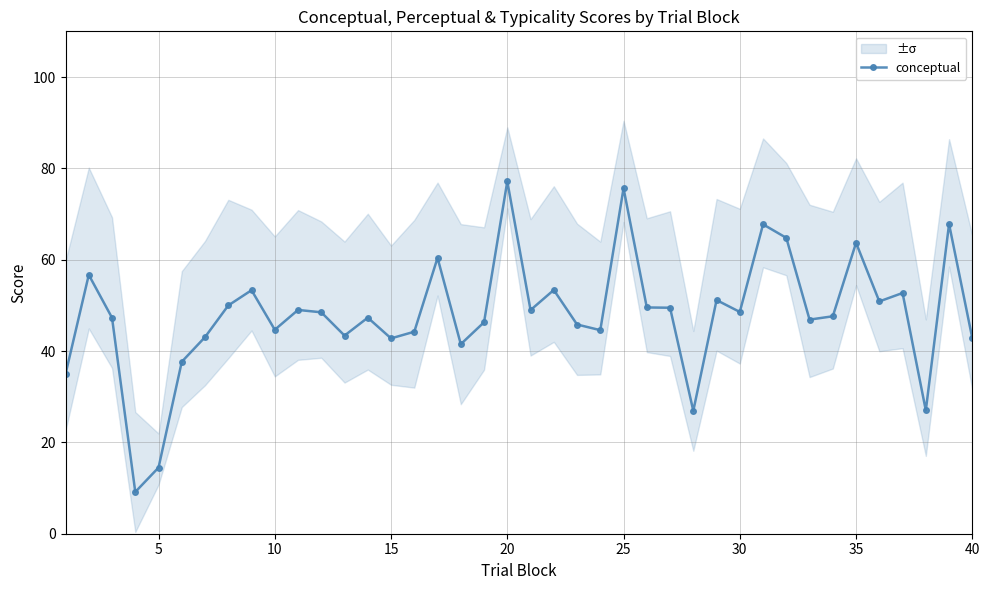

True or false: conceptual has more than 2 interior local peaks.

True